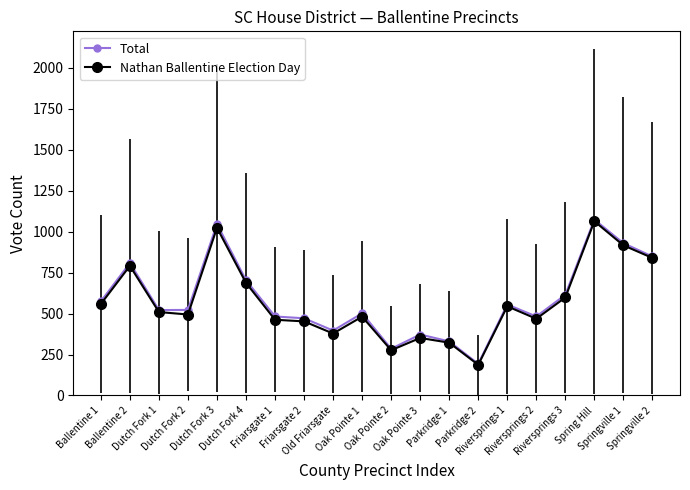

What is the maximum value shown in the chart?

1073